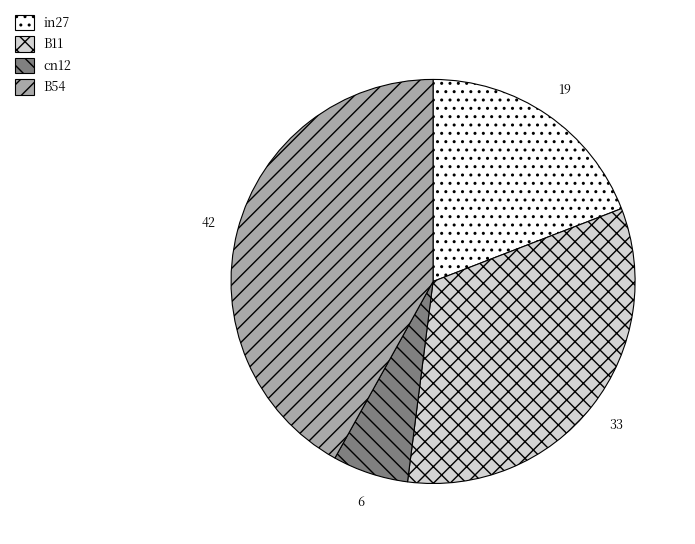

How many segments does this pie chart have?

4